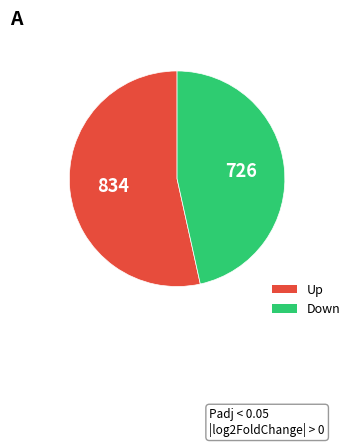

To the nearest percent, what is the average slice percentage?

50%